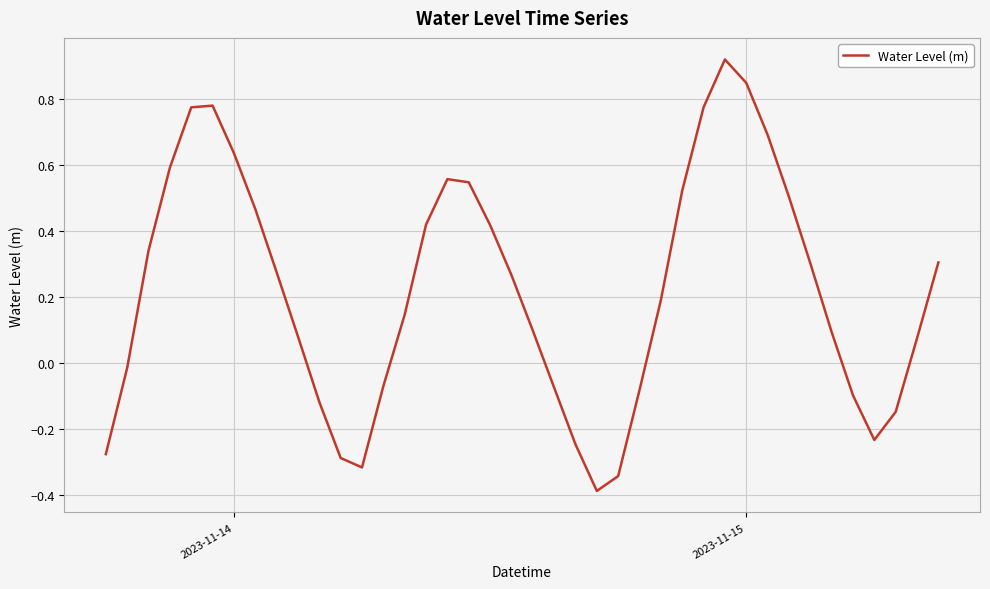

How many values exceed 0?

26